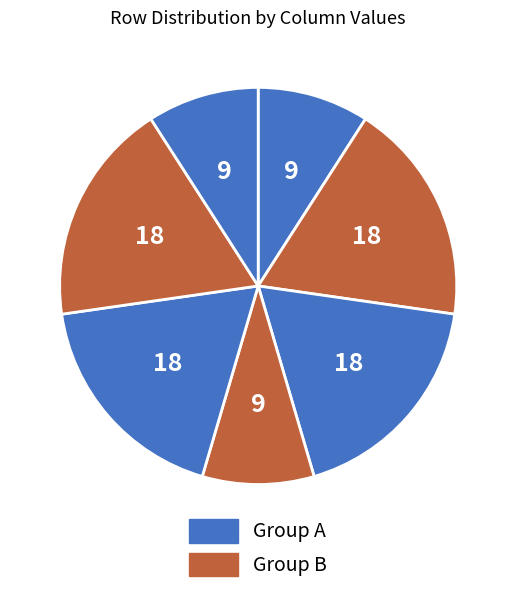

How many segments does this pie chart have?

7